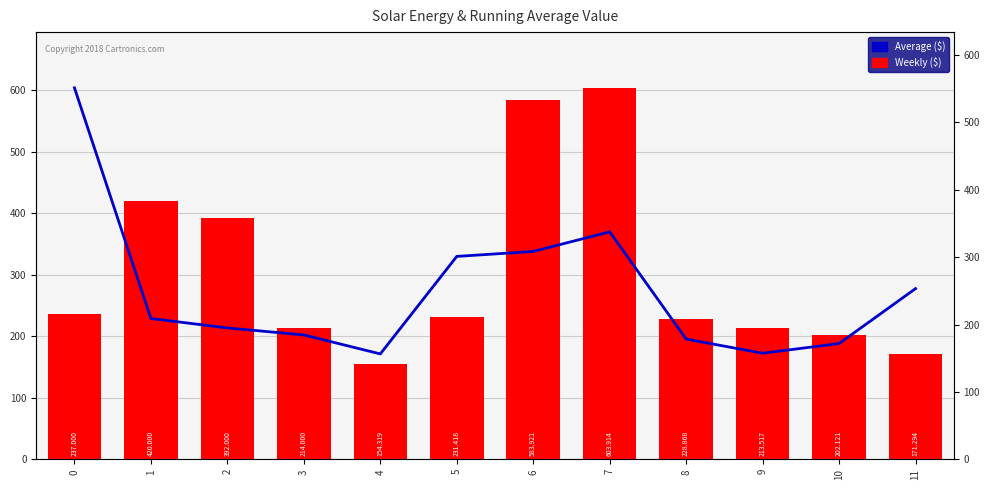

The value of Average ($) at 1 is 228.9. True or false?

True